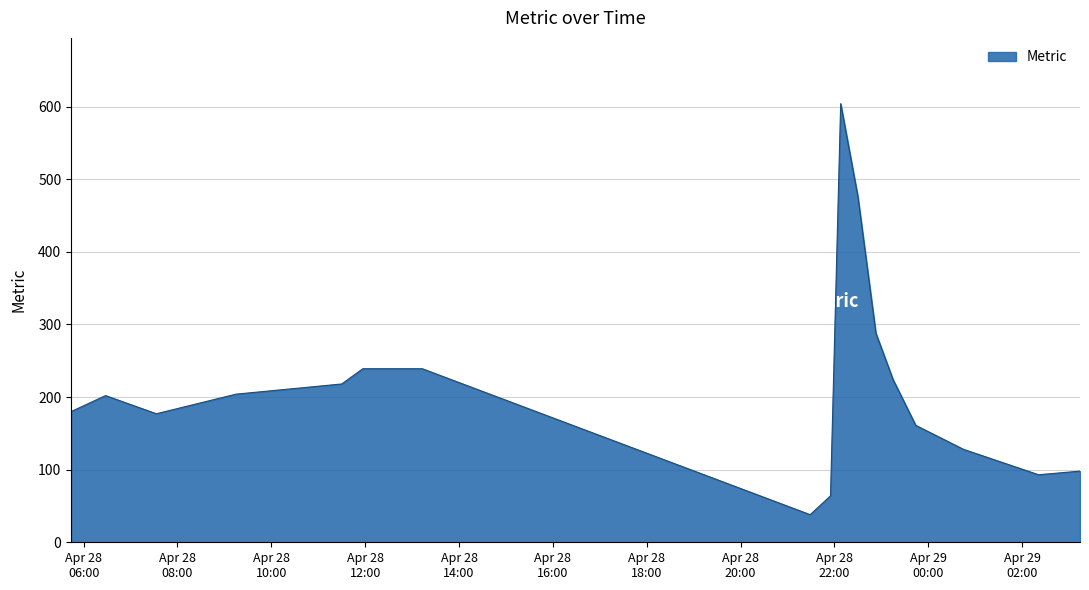

What is the difference between the maximum and minimum values?

566